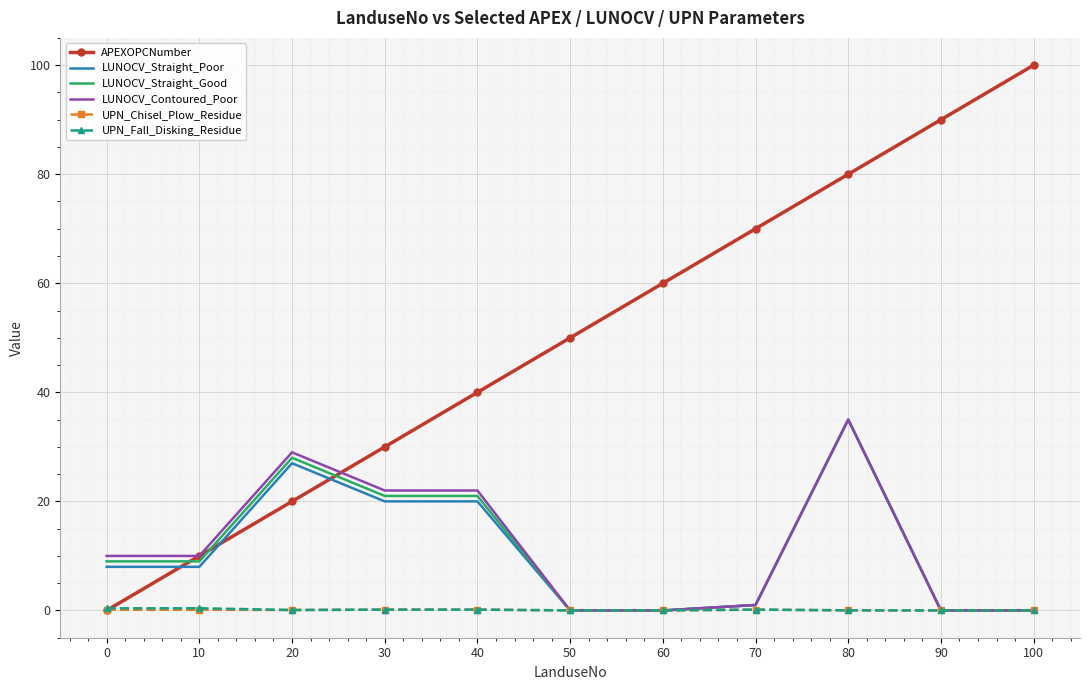

Is the value of LUNOCV_Contoured_Poor at 60 greater than the value of LUNOCV_Straight_Poor at 10?

No